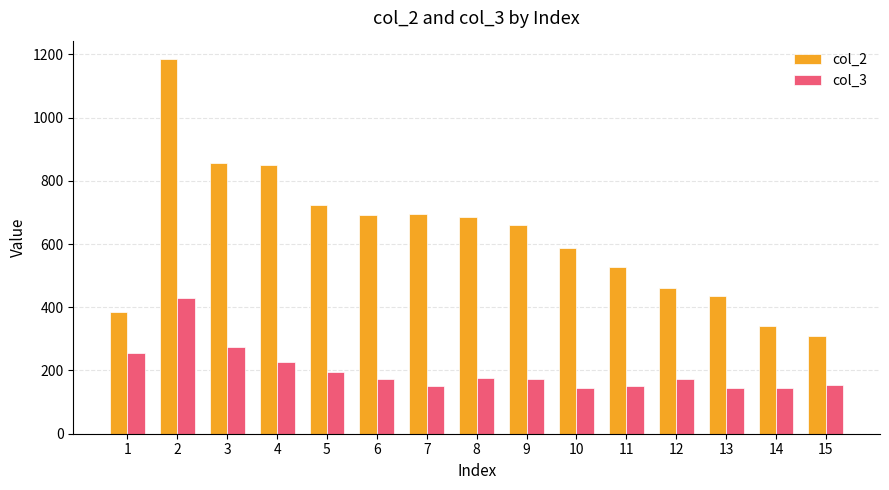

How many bars are there in each group?

2